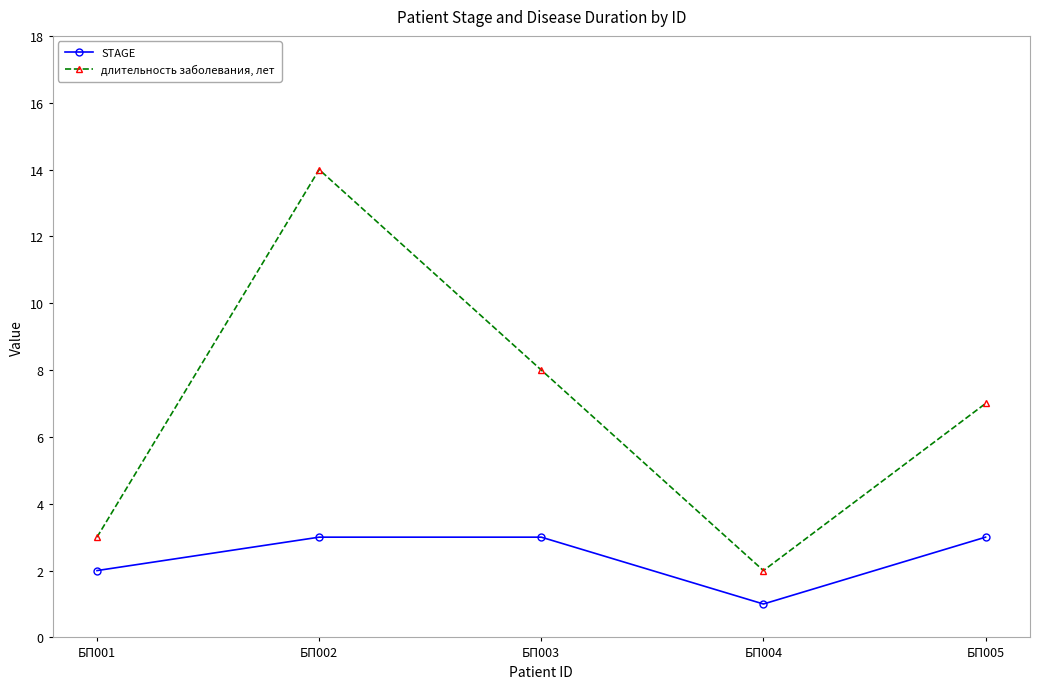

Rank the series at БП005 from highest to lowest value.

длительность заболевания, лет, STAGE